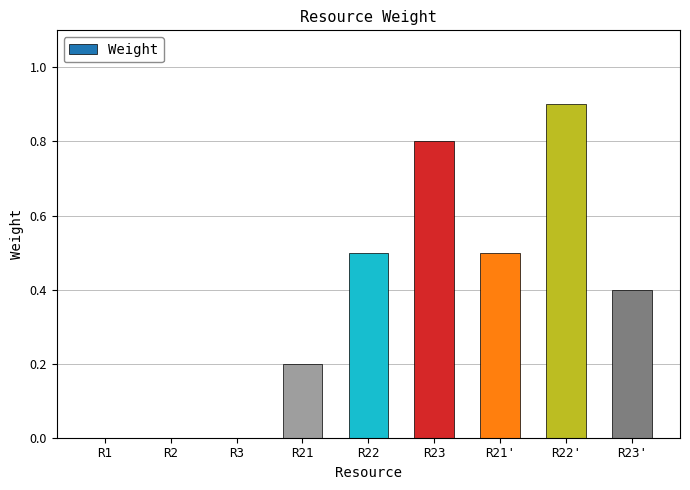

Is it true that the value at R22' is 0.2?

False